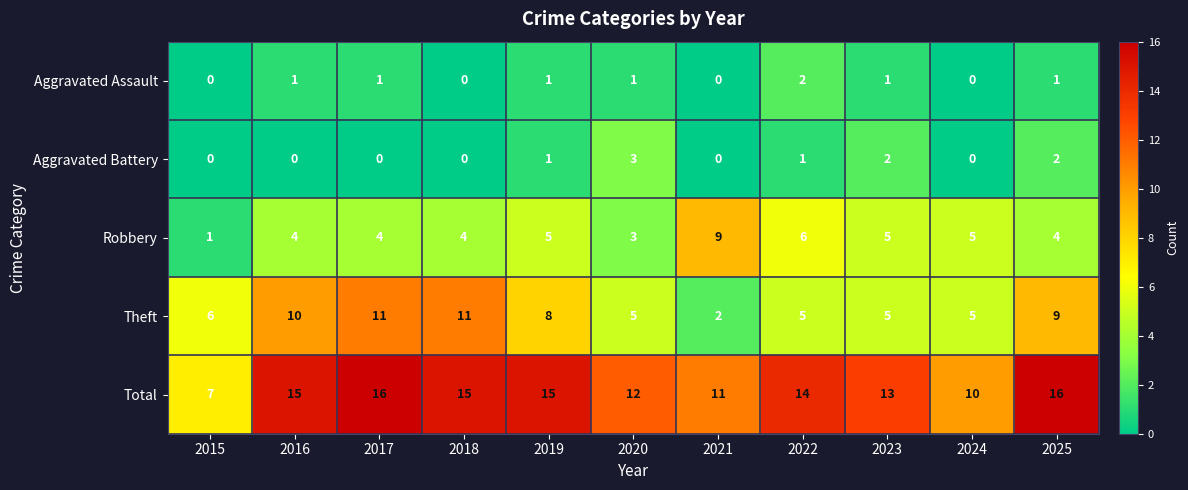

What is the difference between the highest and lowest values at 2020?

11